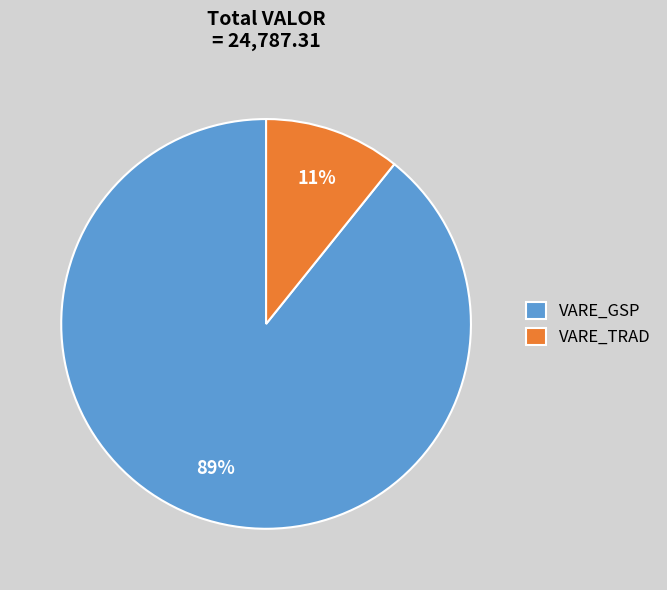

Between VARE_TRAD and VARE_GSP, which is larger?

VARE_GSP